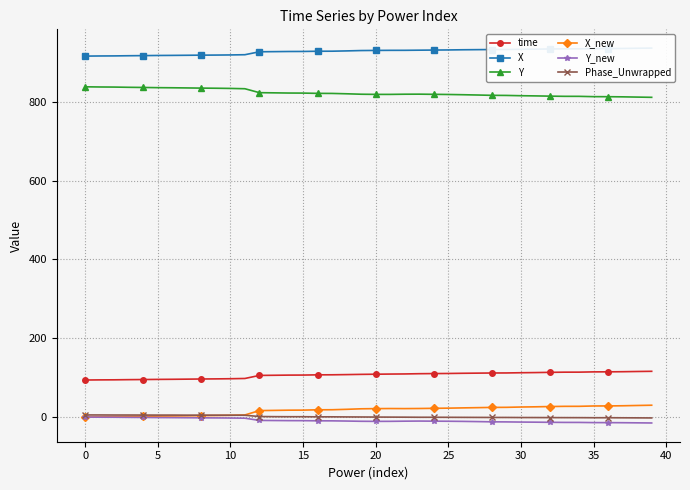

How many series are shown in this chart?

6